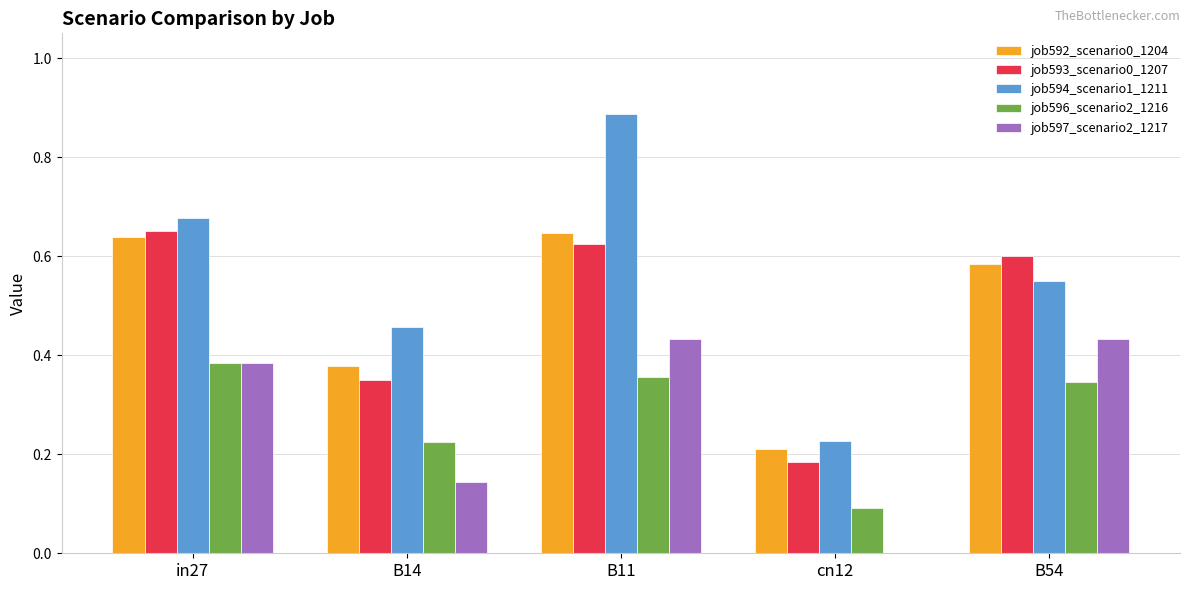

Which label corresponds to the largest value in the chart?

B11